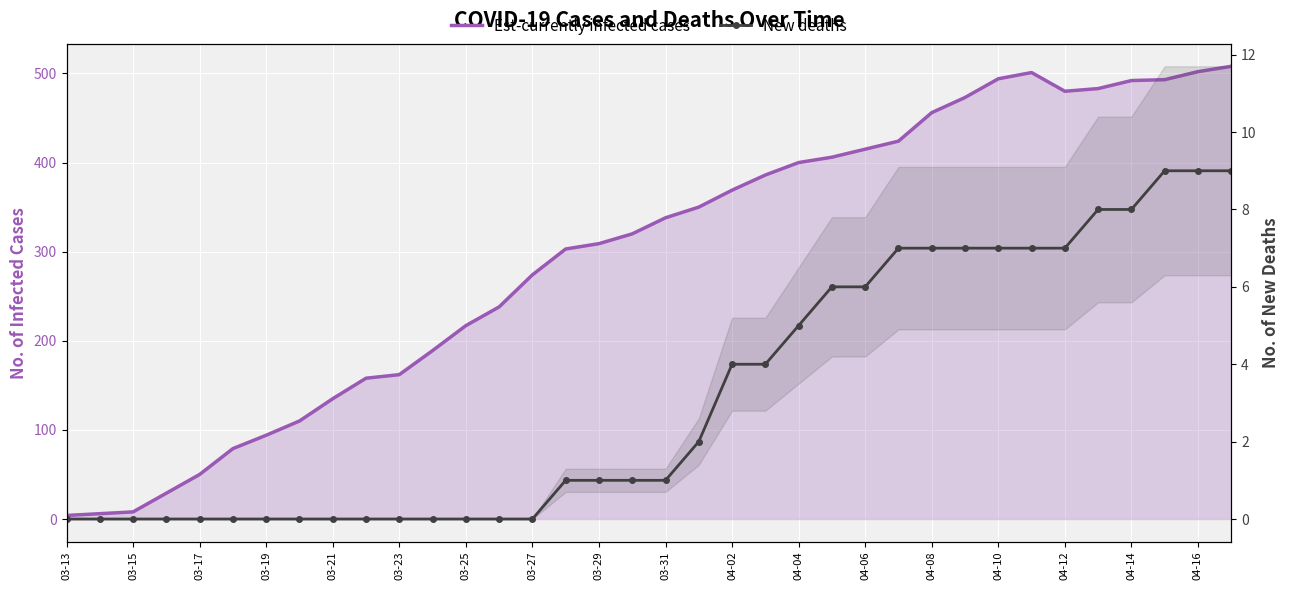

What is the average value of the New deaths series?

3